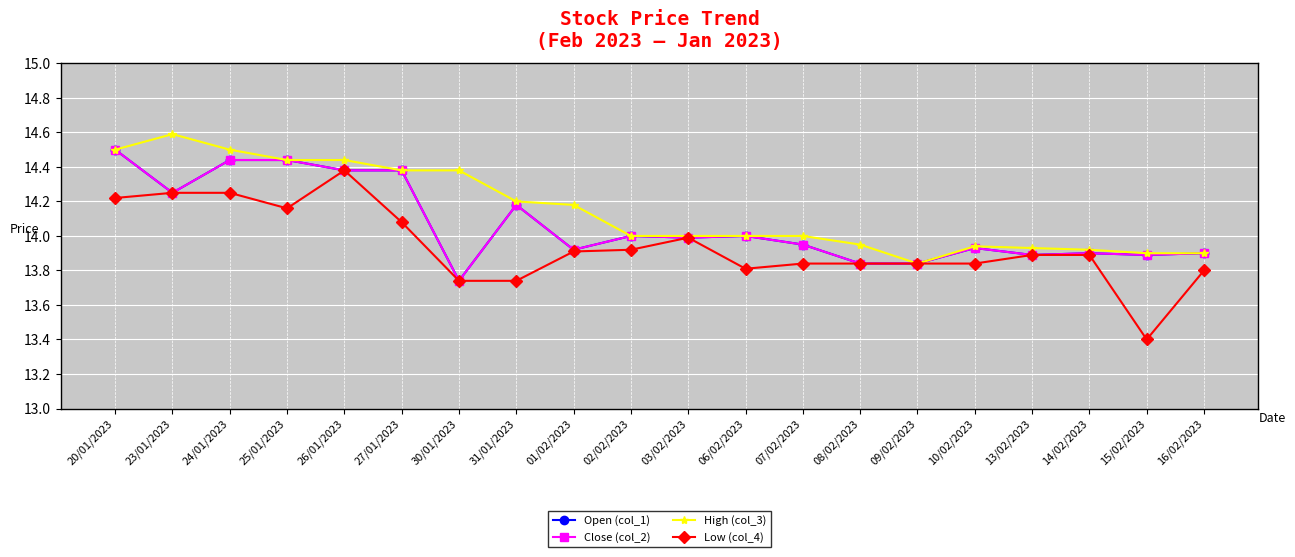

Is it true that Low (col_4) equals 6.0 at 31/01/2023?

False